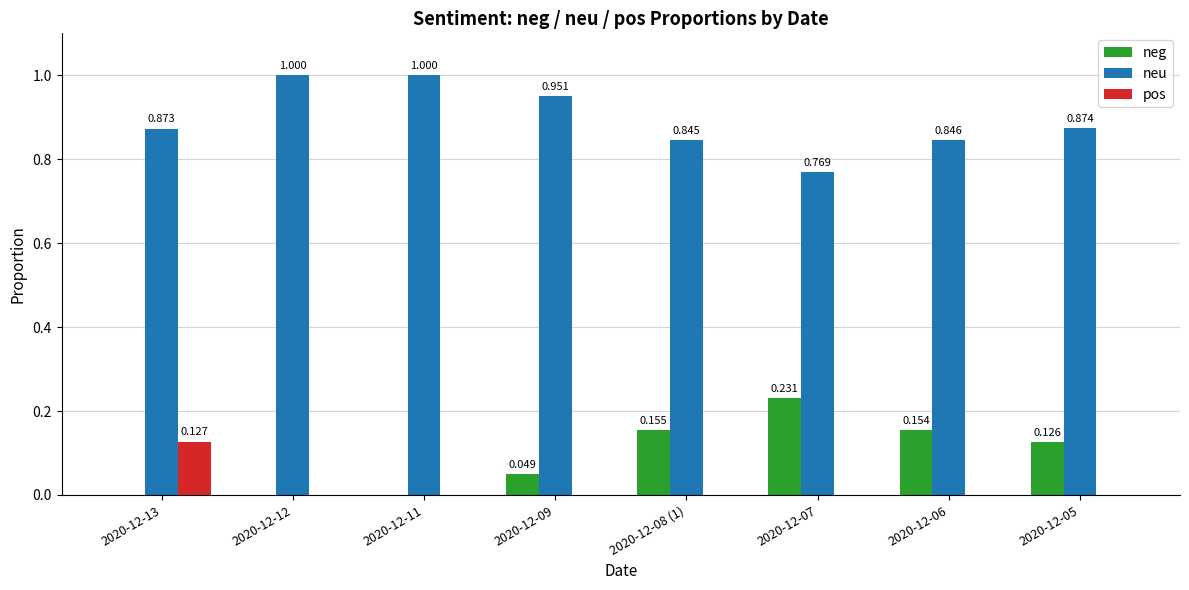

Is the value of neu at 2020-12-06 greater than the value of pos at 2020-12-06?

Yes